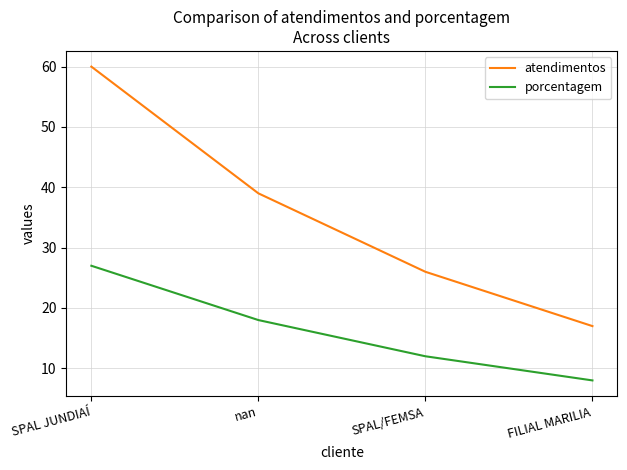

What value does the atendimentos series have at FILIAL MARILIA?

17